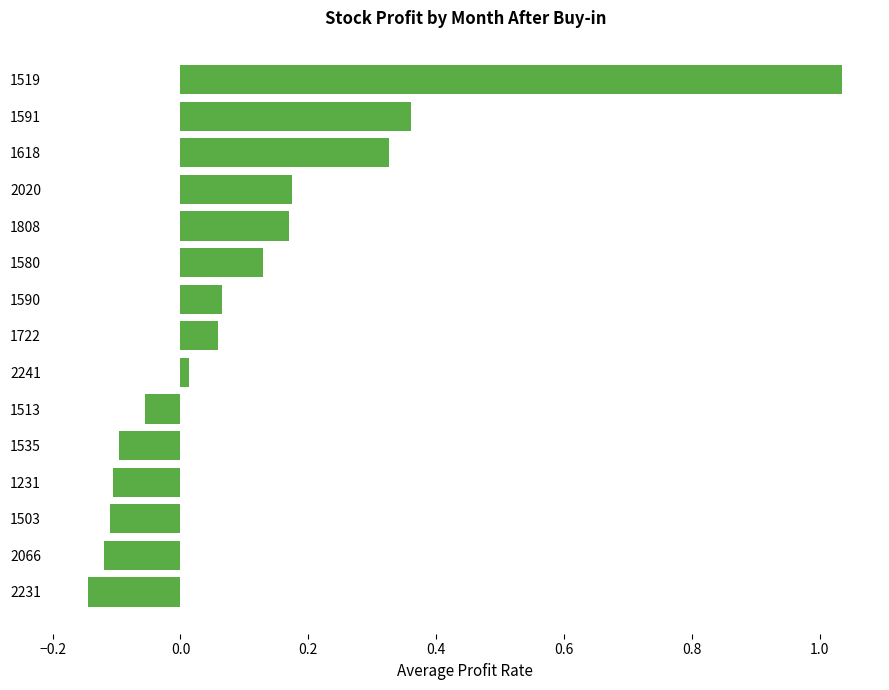

Which category has the highest value across all series?

1519